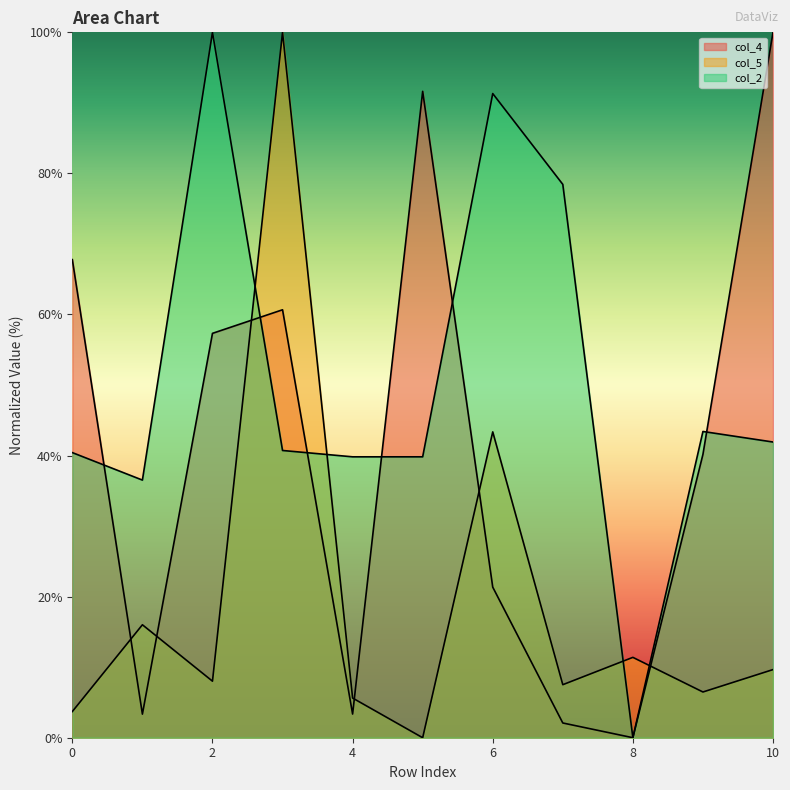

True or false: col_4 has more than 2 interior local peaks.

False